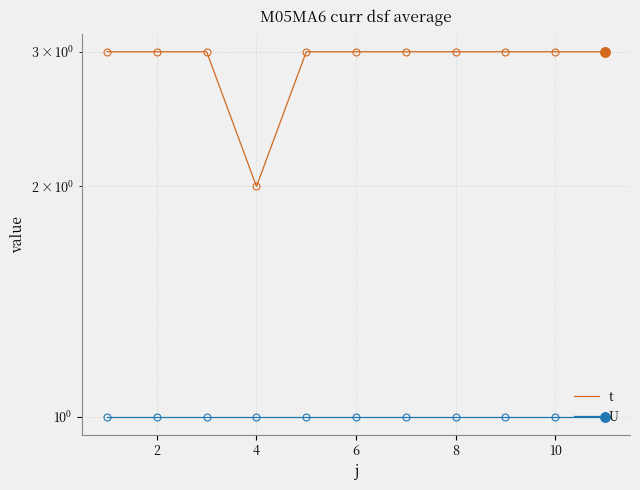

Does the chart have visible grid lines?

Yes